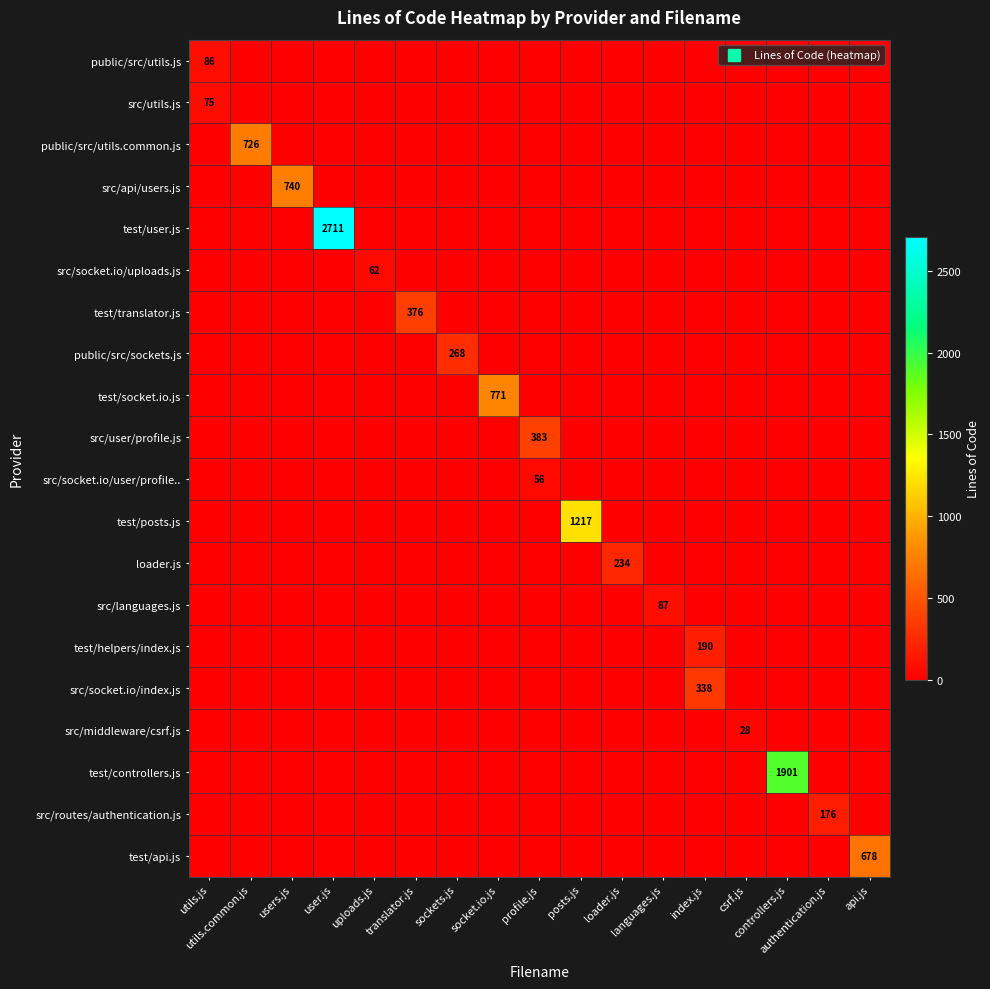

At which label does loader.js reach its peak?

loader.js